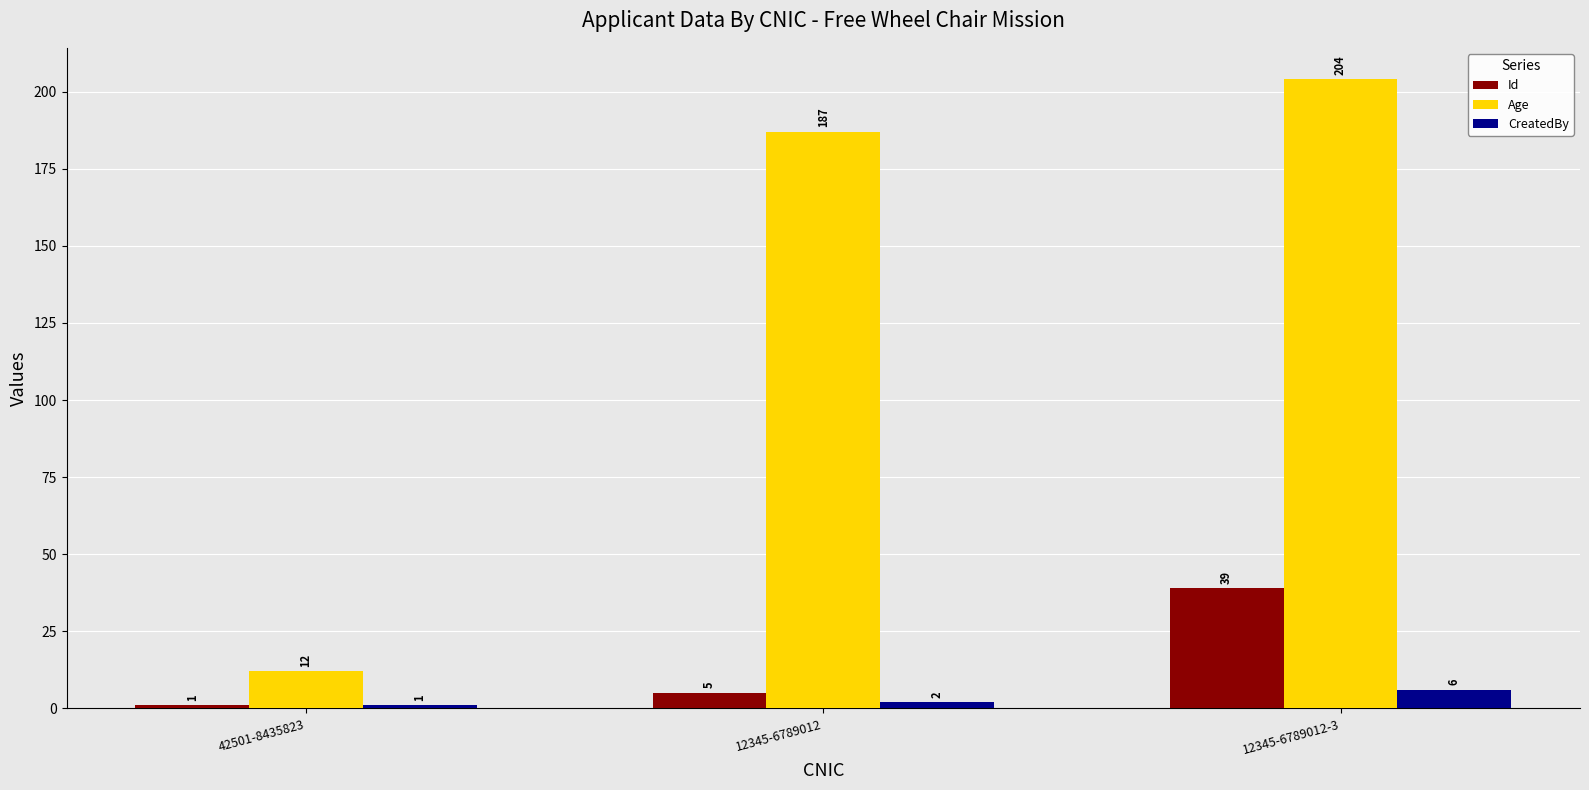

Between 42501-8435823 and 12345-6789012-3, which series saw the biggest shift?

Age